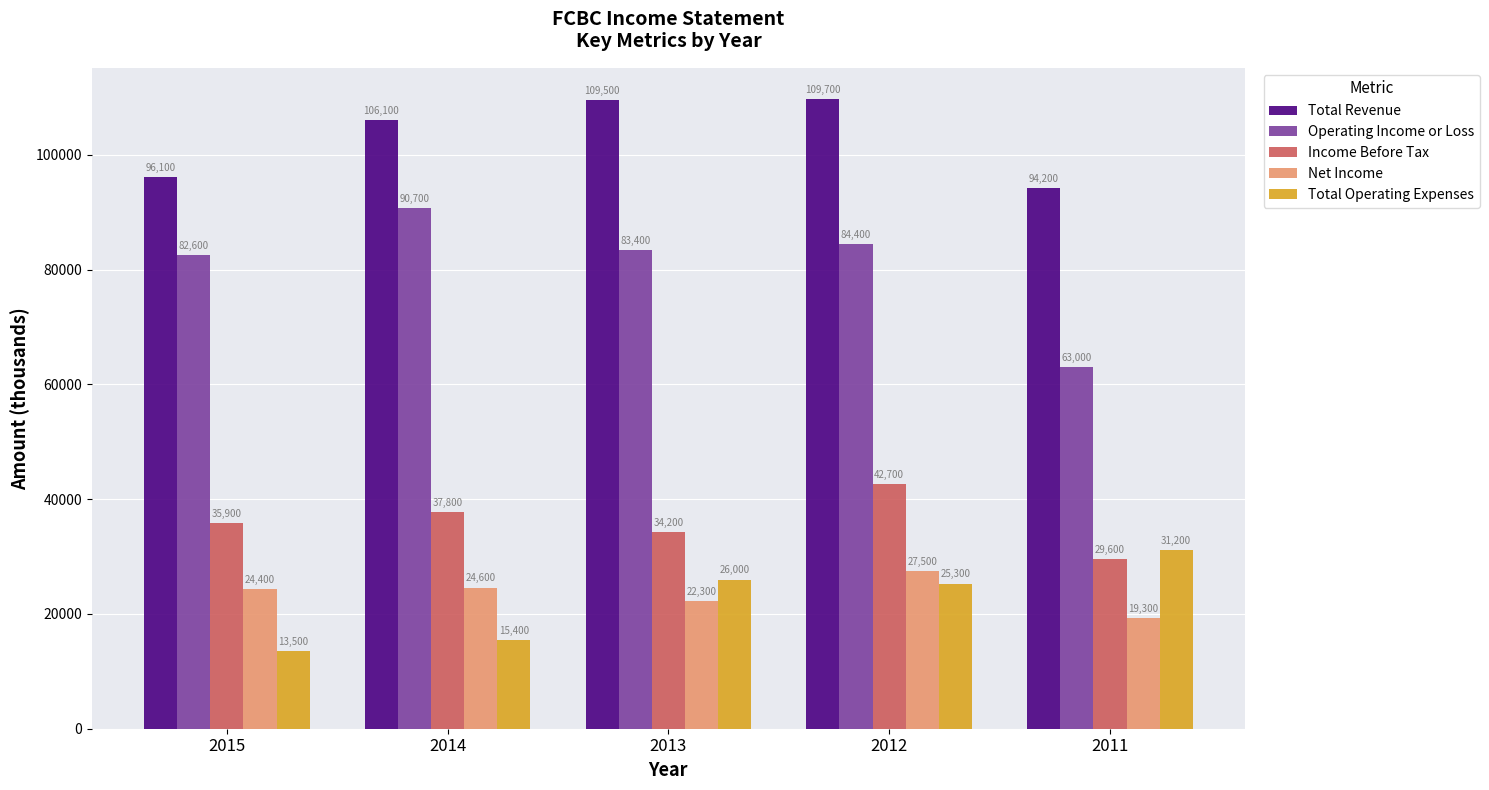

Is it true that Total Operating Expenses equals 25300 at 2012?

True